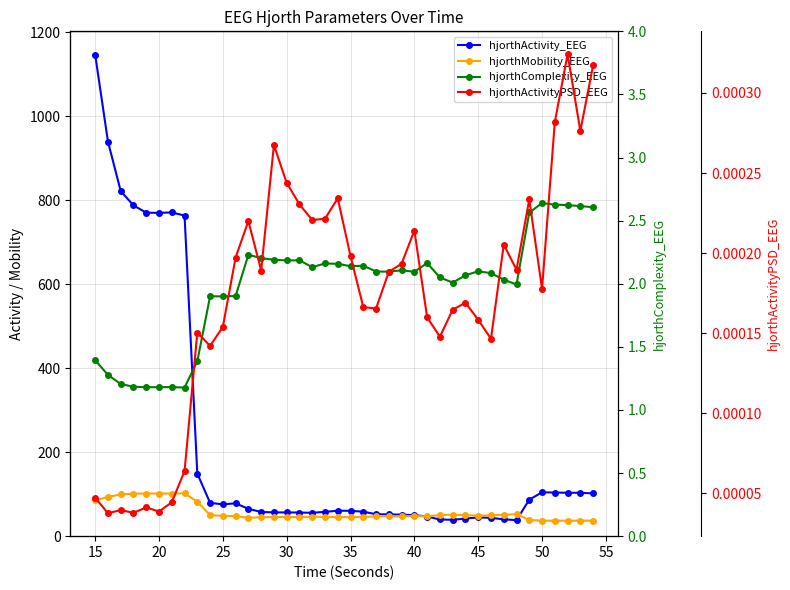

Is this an area chart (filled region under the line)?

No